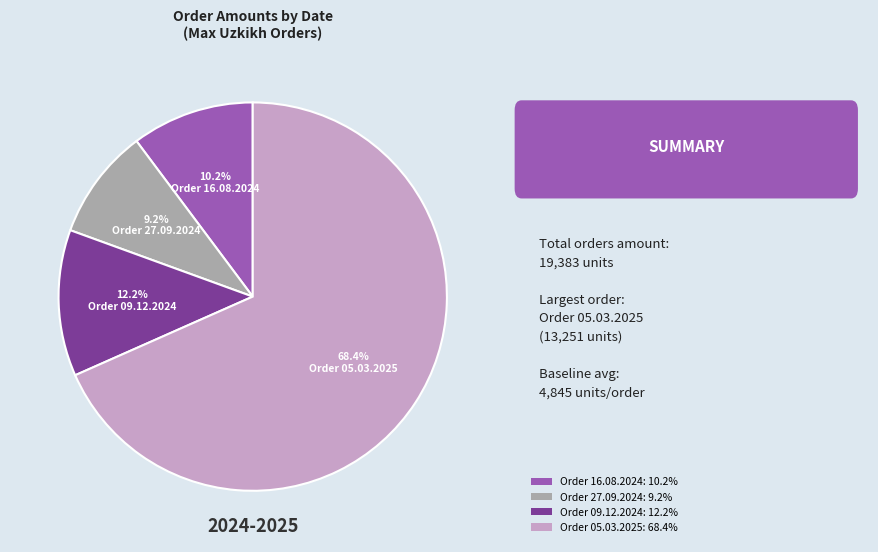

Does Order 05.03.2025 represent more than half of the total?

Yes